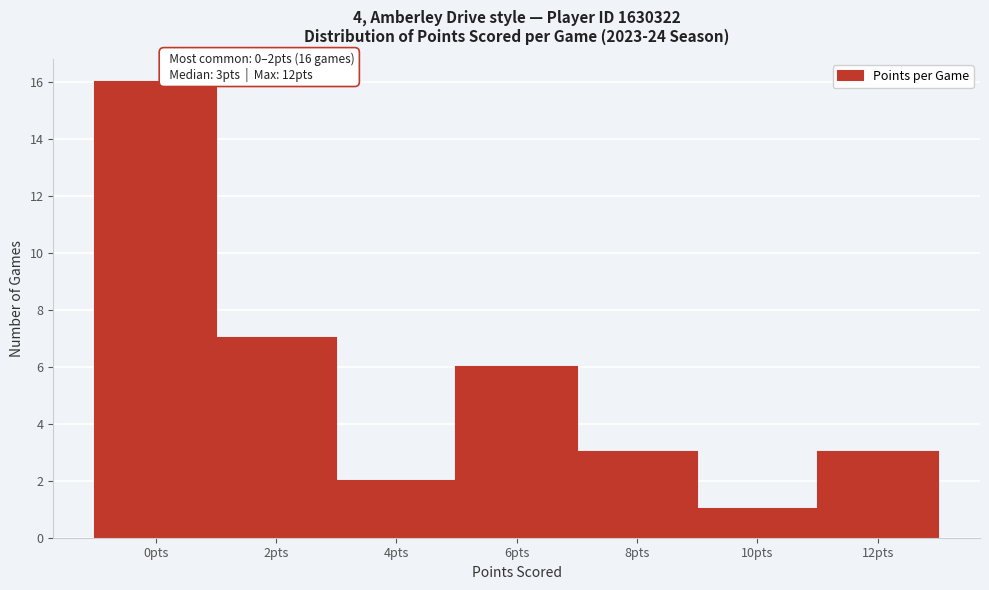

Reading left to right, transcribe all the data shown in this chart.

16	7	2	6	3	1	3